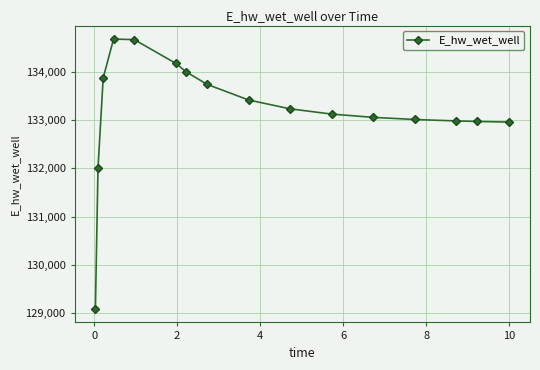

What is the minimum value shown in the chart?

129087.8